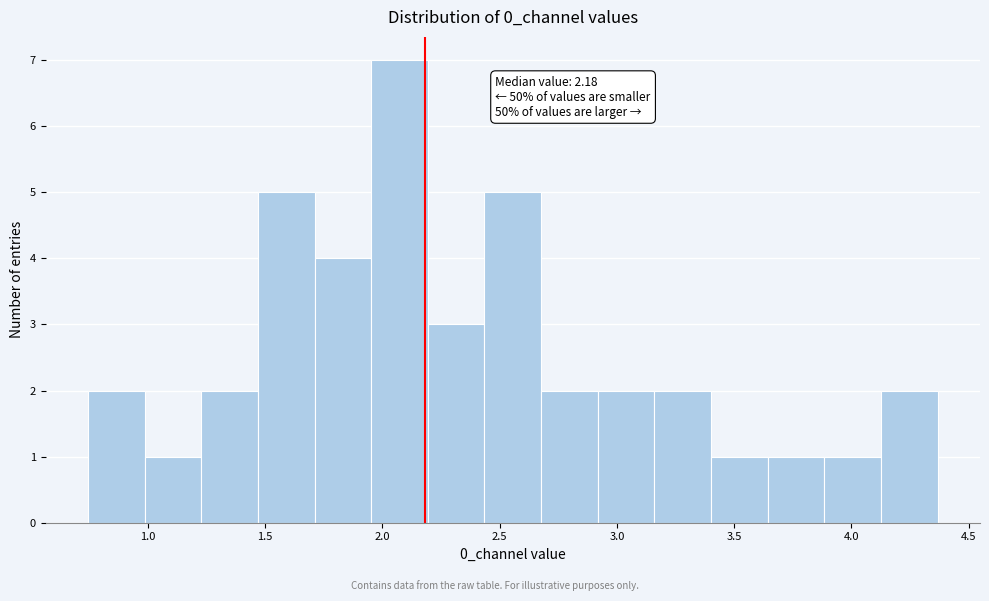

Which range on the x-axis has the tallest bar?

1.95 to 2.20